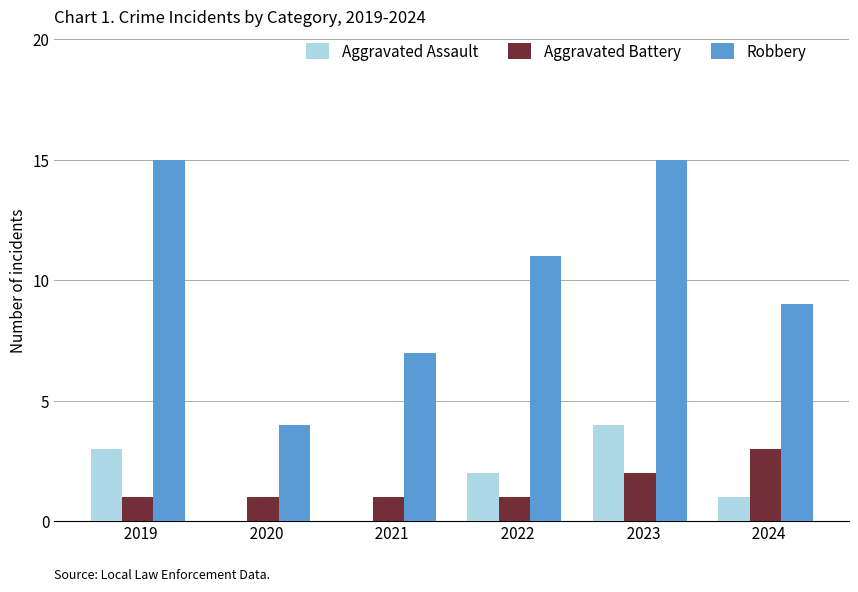

Count the number of data series in this chart.

3